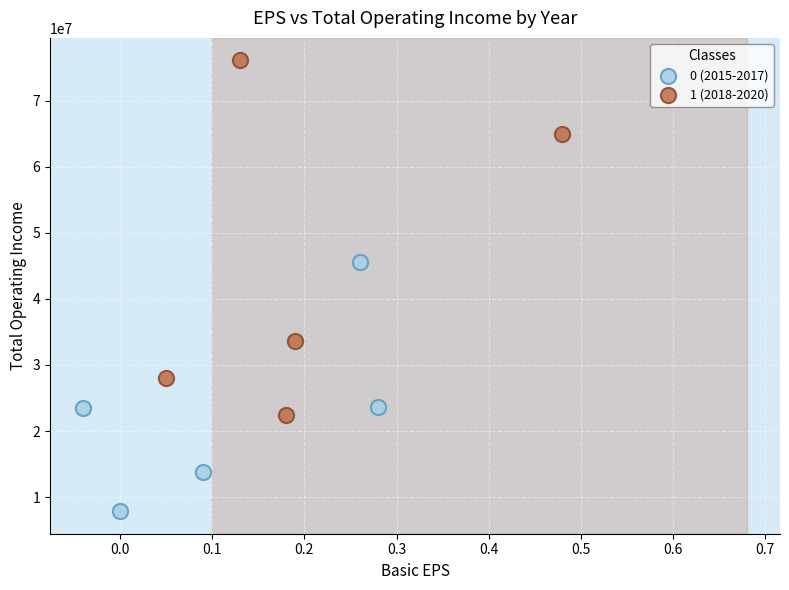

Which series reaches the minimum Y coordinate?

0 (2015-2017)